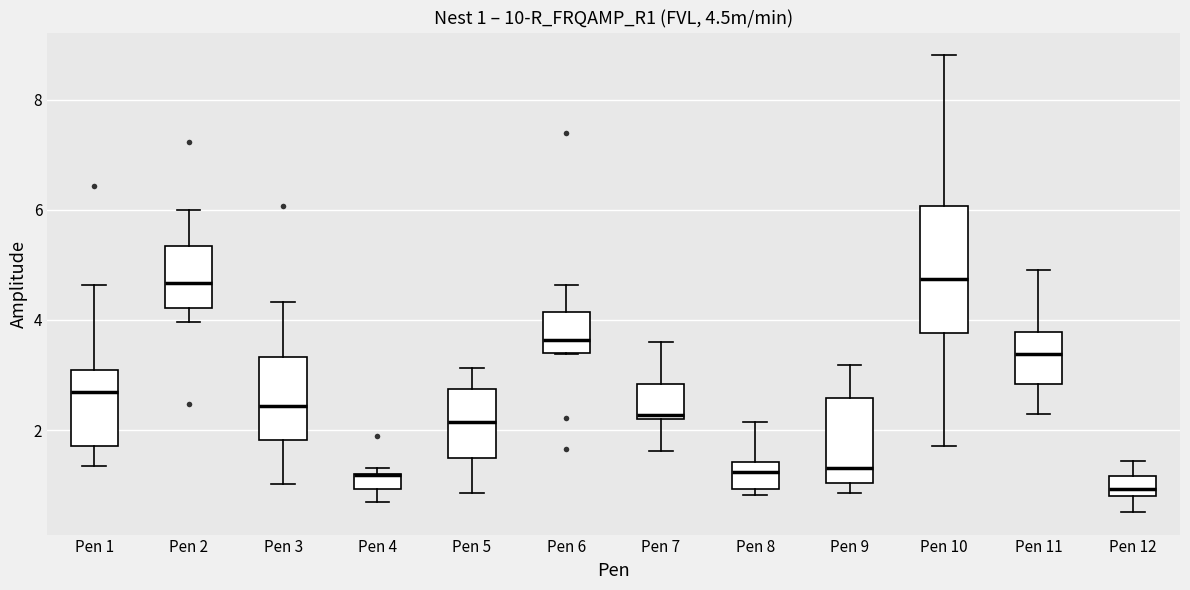

Comparing the boxes themselves (not the whiskers), which one is the tallest?

Pen 10